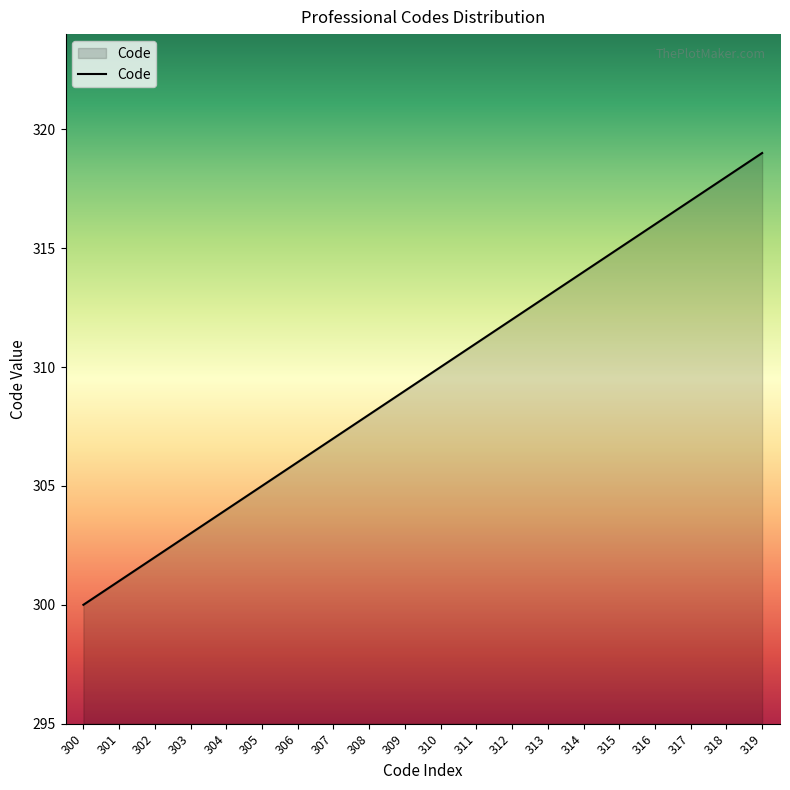

At which label is the value closest to 309?

309